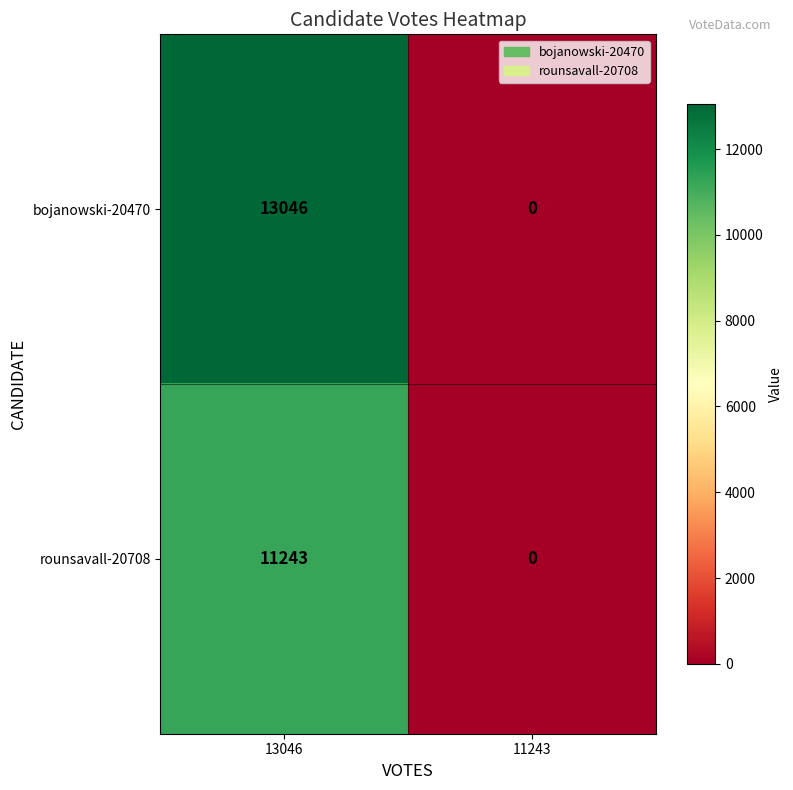

At which category is the sum across all series the highest?

13046